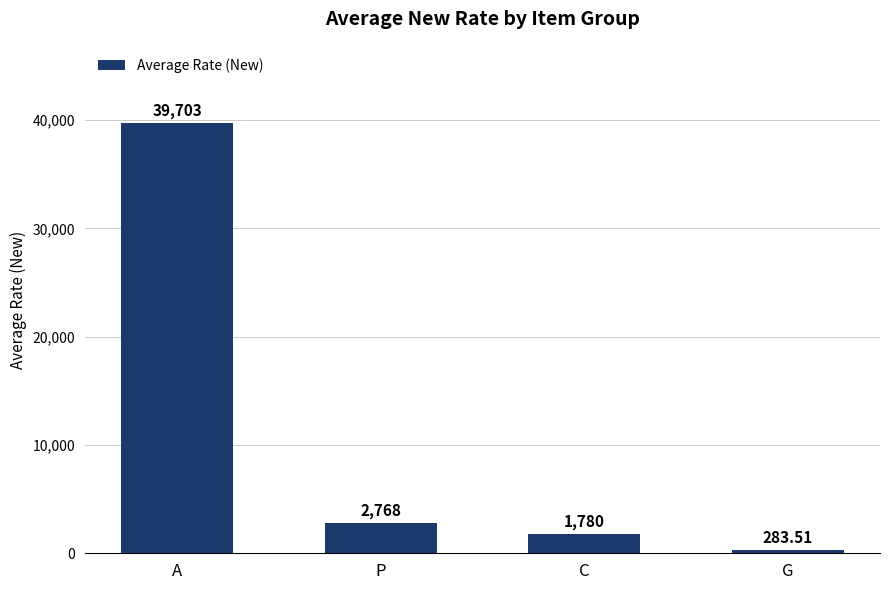

Reading right to left, transcribe all the data shown in this chart.

283.5	1779.6	2767.6	39702.8